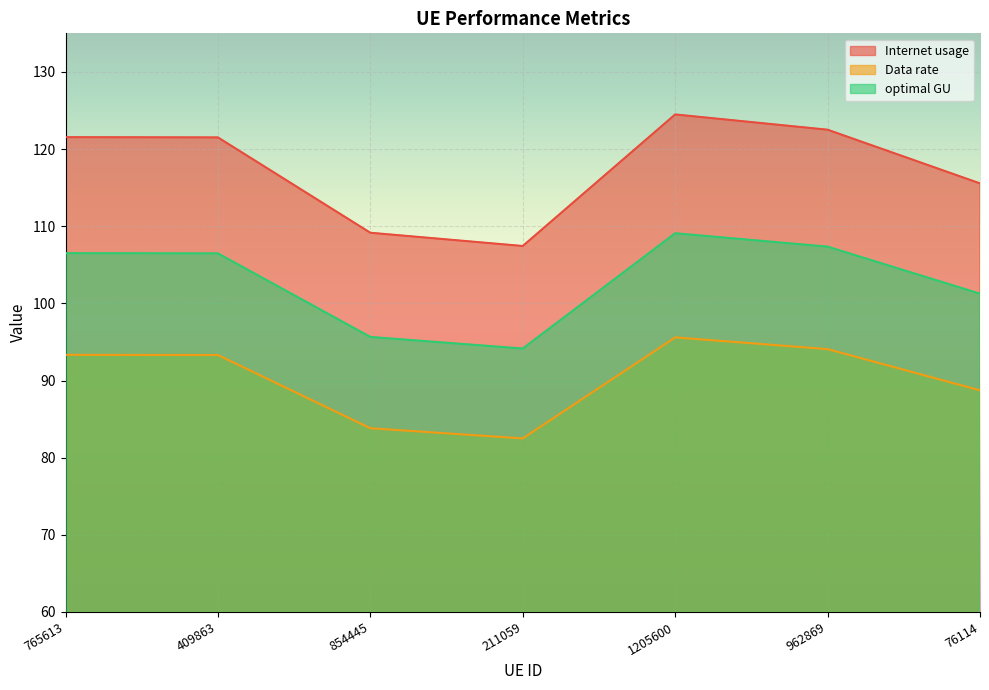

At which label does Internet usage first exceed 121?

765613